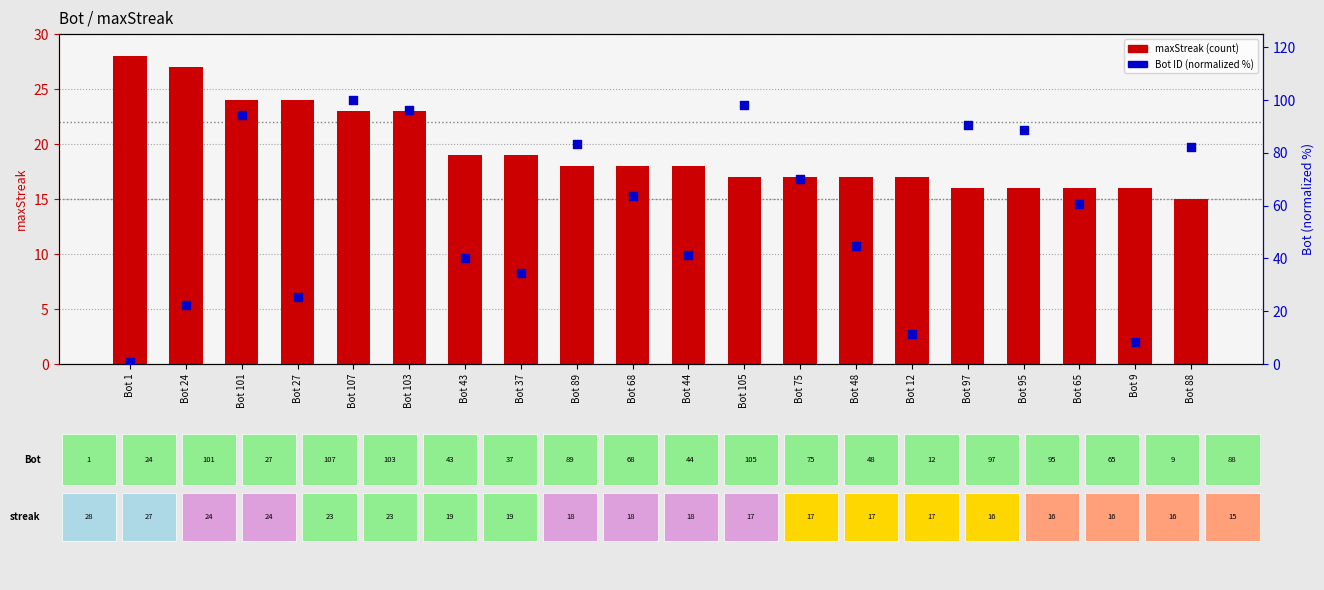

Which series contains the lowest Y value?

Bot (norm %)